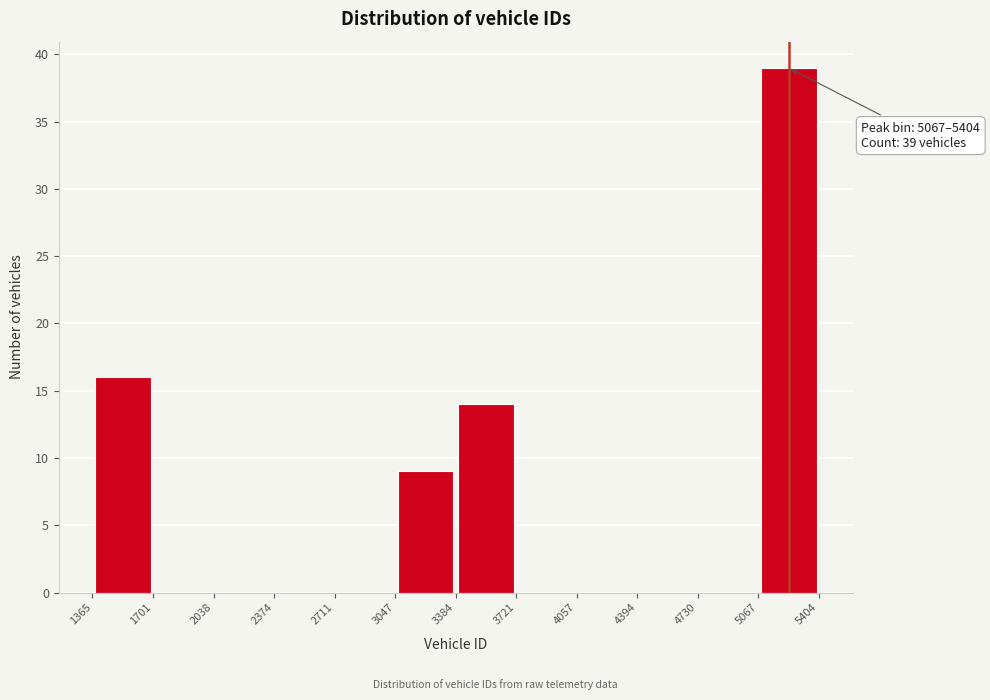

Over which range of the x-axis is the bar tallest?

5067 to 5404